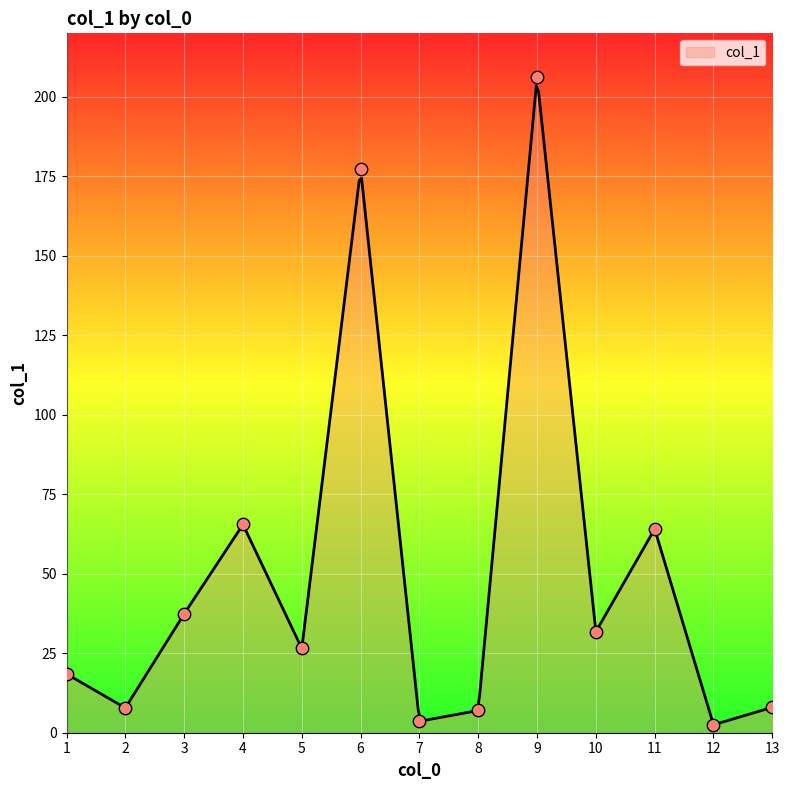

What is the maximum value for col_1?

203.5